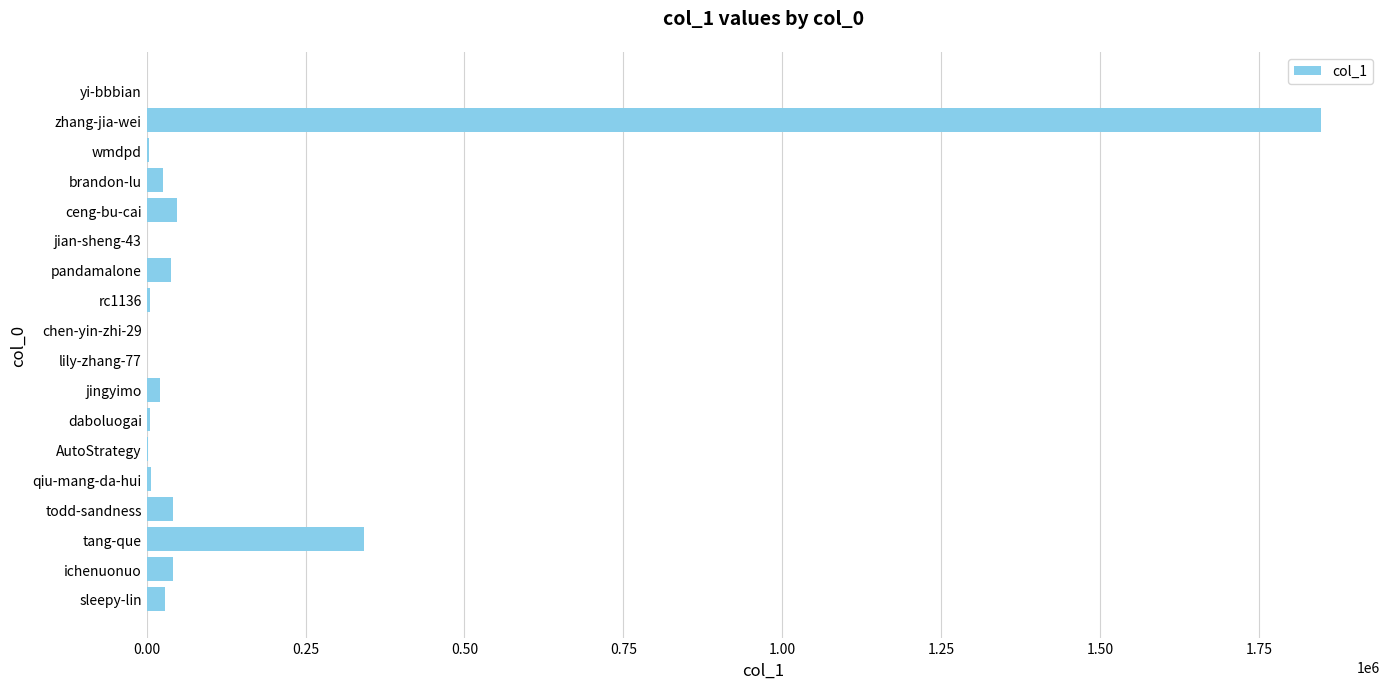

Are the bars grouped side by side (vs. stacked)?

No